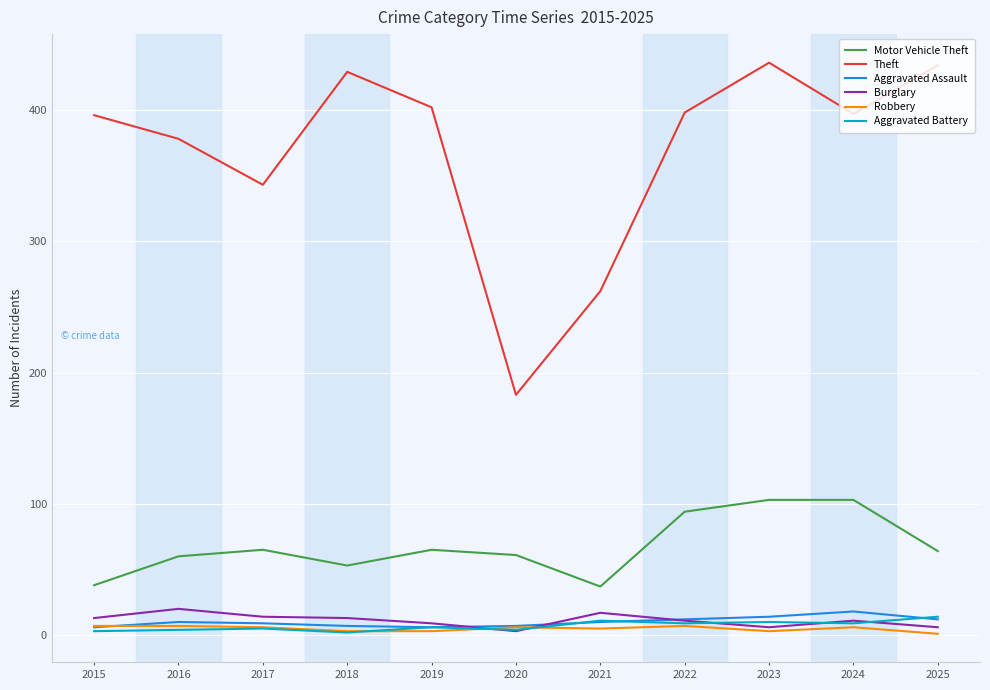

True or false: Motor Vehicle Theft and Theft intersect in this chart.

False